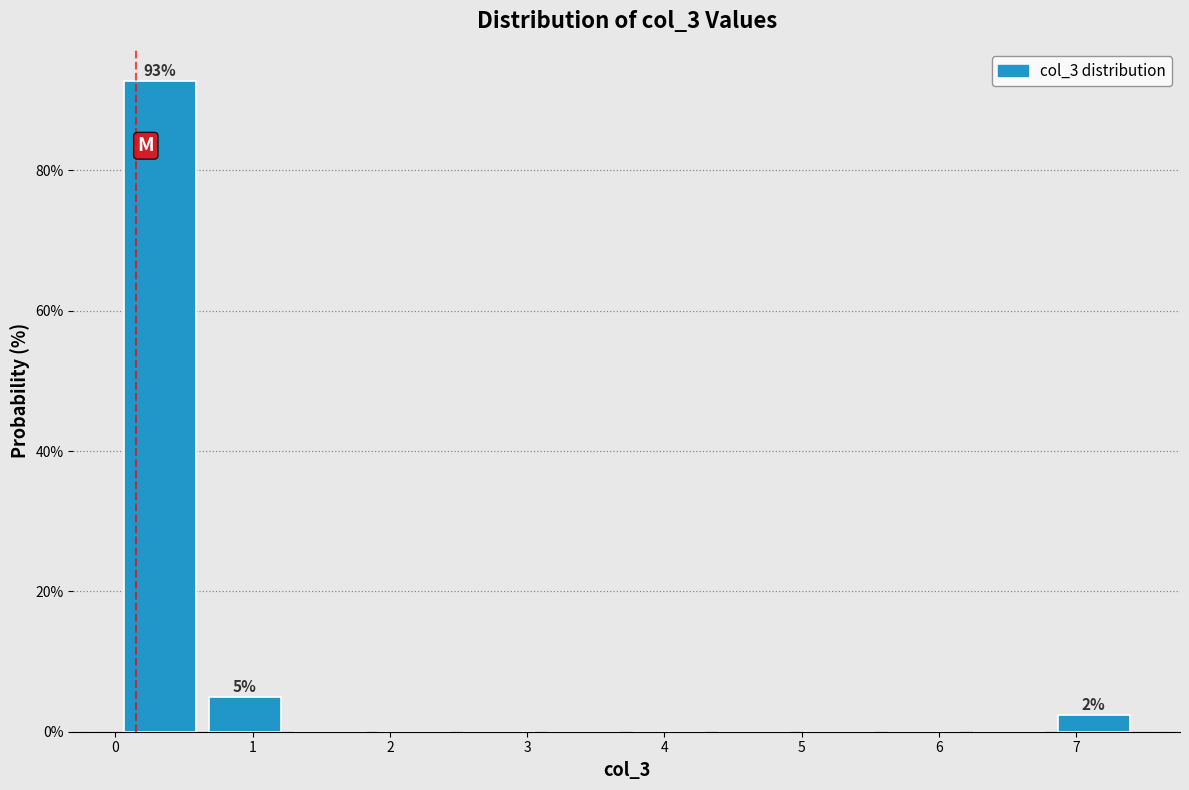

Which range on the x-axis has the tallest bar?

0.0 to 0.6